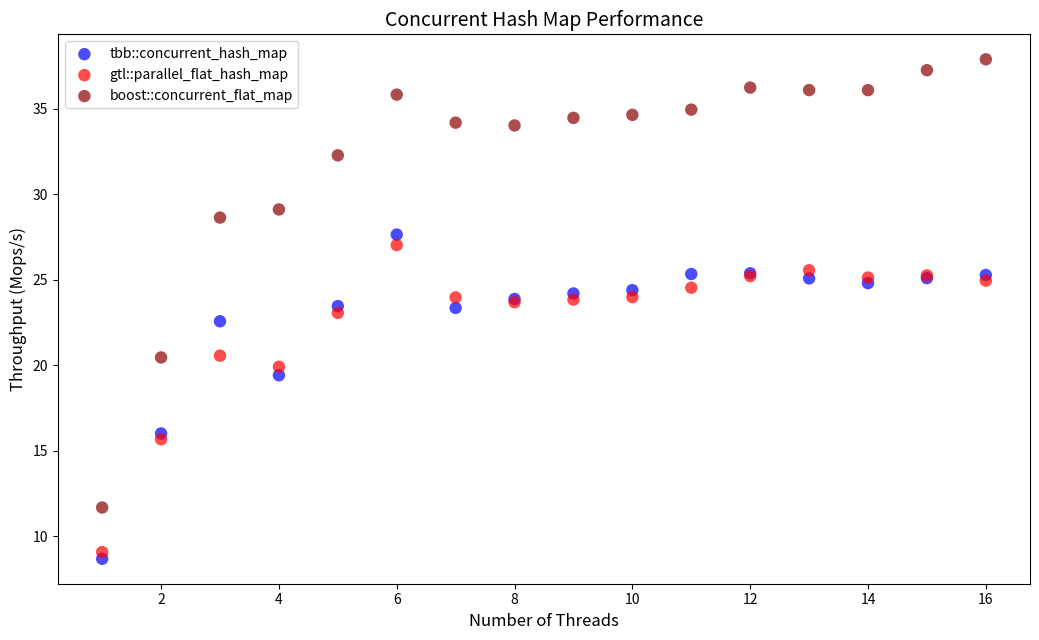

Which series has the largest Y range (max minus min)?

boost::concurrent_flat_map